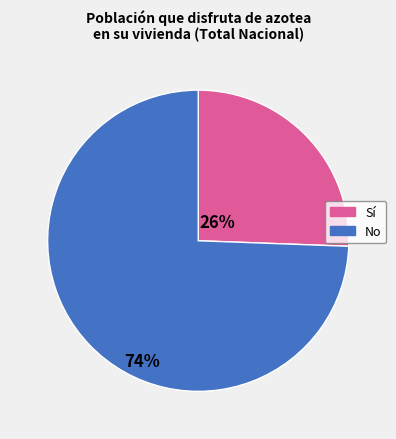

How many segments does this pie chart have?

2